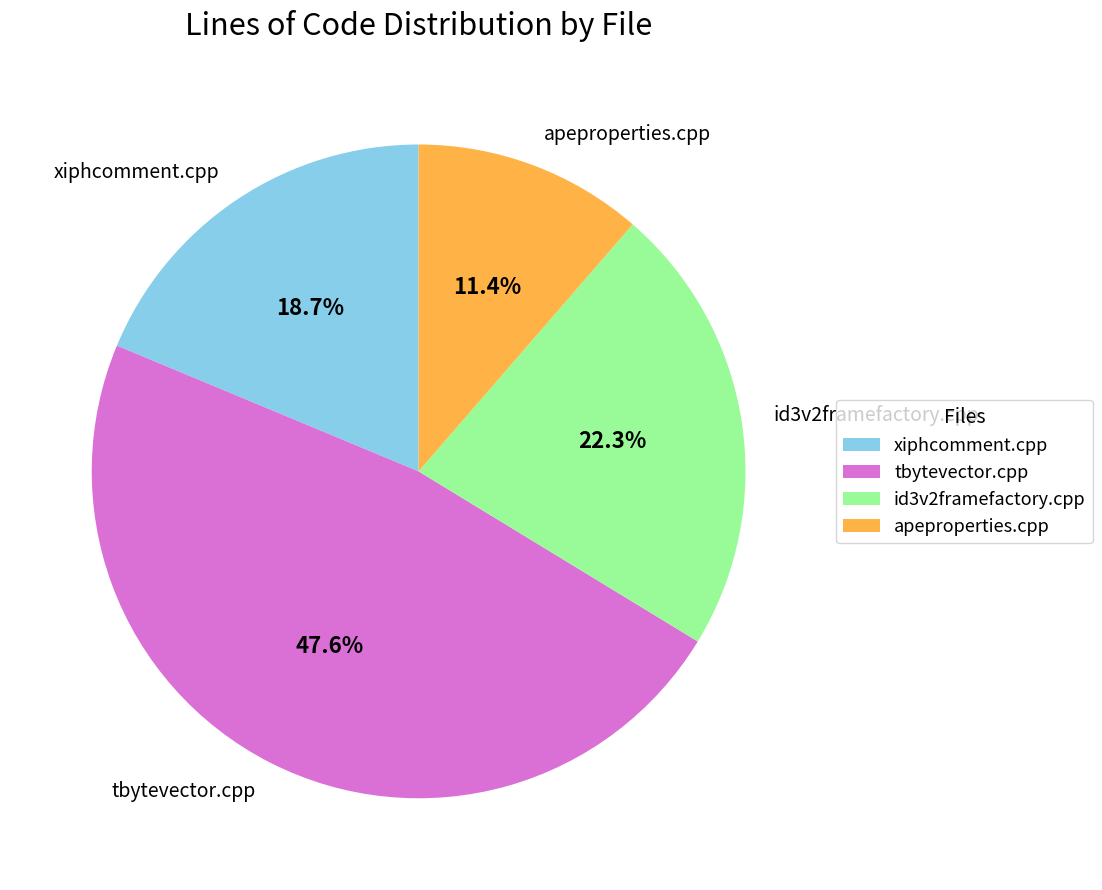

Does xiphcomment.cpp account for over 50% of the chart?

No